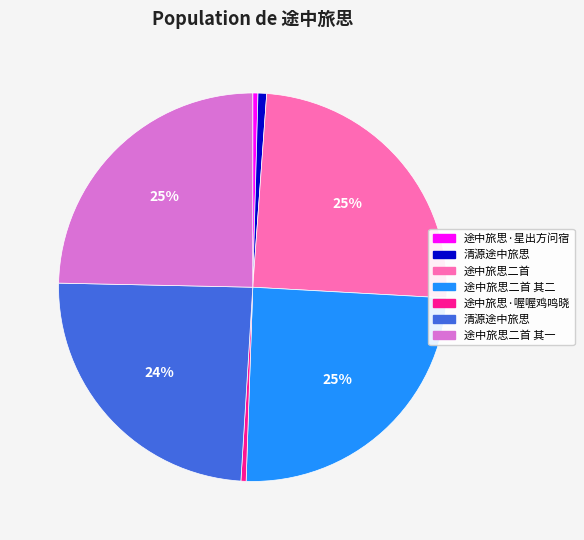

Is there any slice that represents more than half of the pie?

No